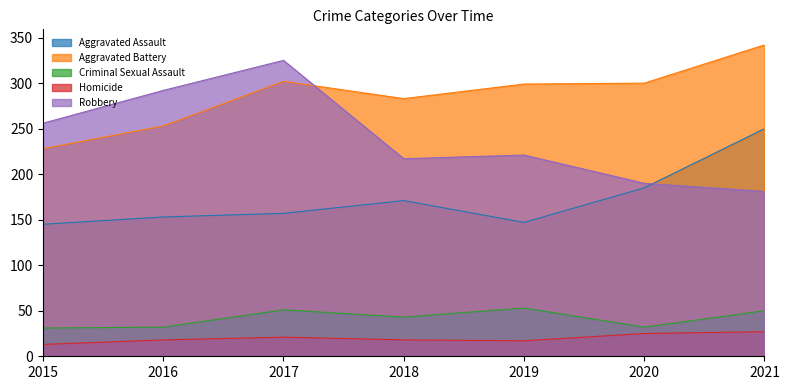

What is the value of the Aggravated Battery point at the 6th from the left?

300